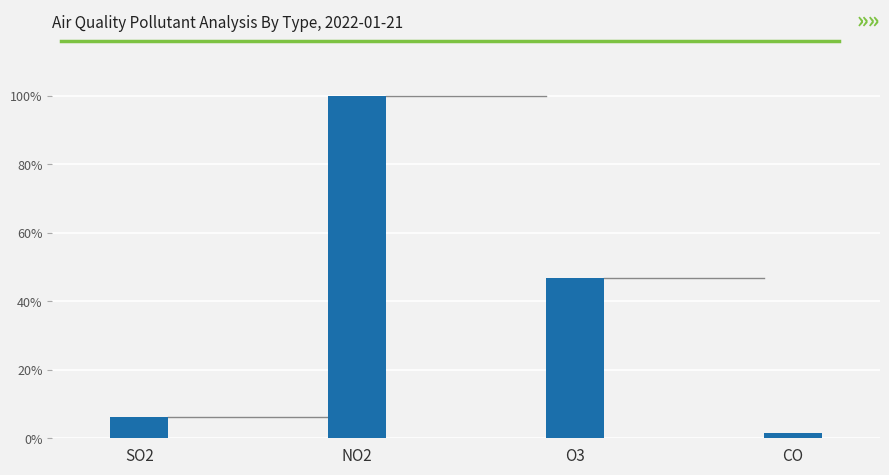

Reading left to right, transcribe all the data shown in this chart.

6.3	100.0	46.9	1.7